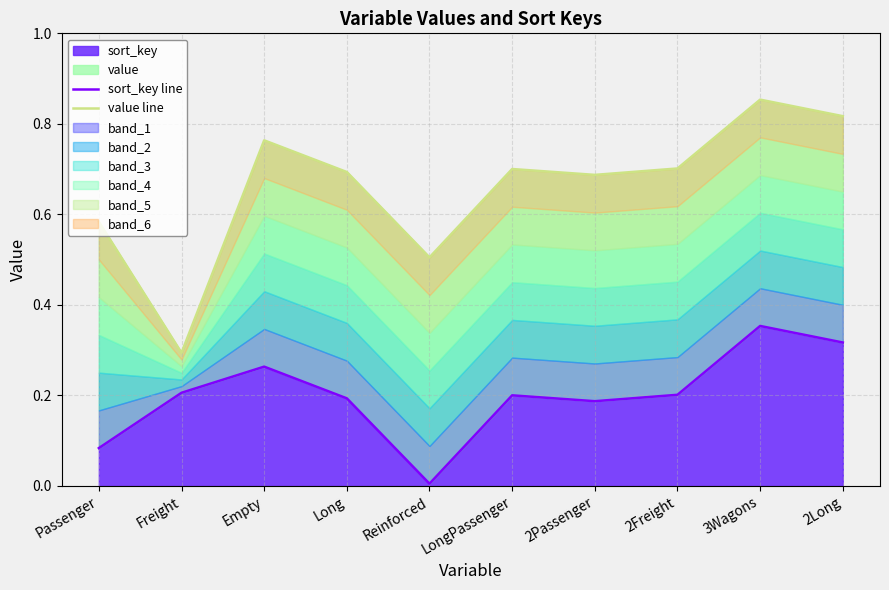

What position from the right is 2Passenger?

4